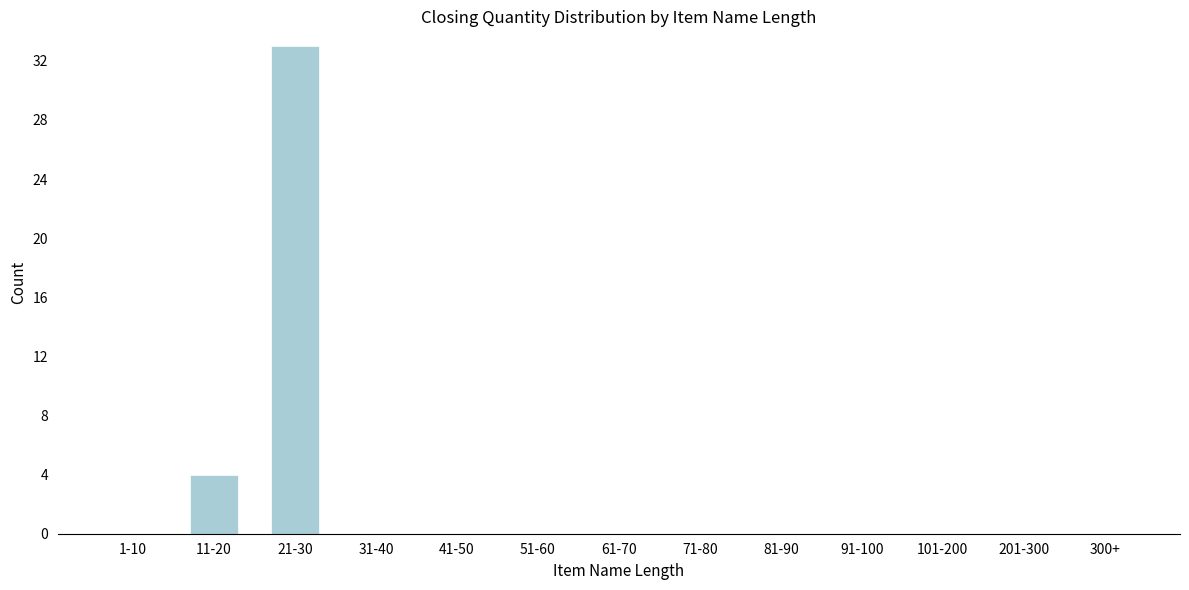

Reading left to right, what are all the values shown in this chart?

1-10=0	11-20=4	21-30=33	31-40=0	41-50=0	51-60=0	61-70=0	71-80=0	81-90=0	91-100=0	101-200=0	201-300=0	300+=0